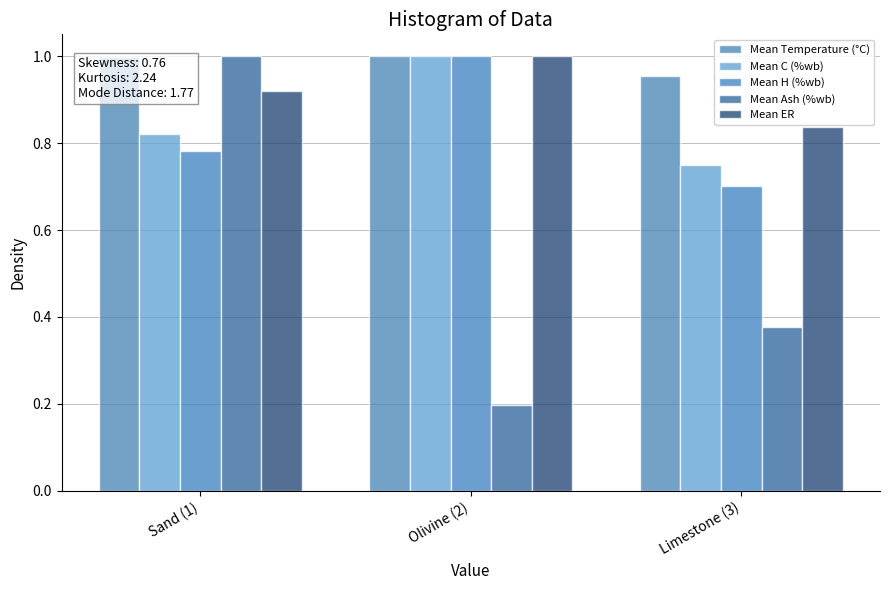

Does the chart contain stacked bars?

No